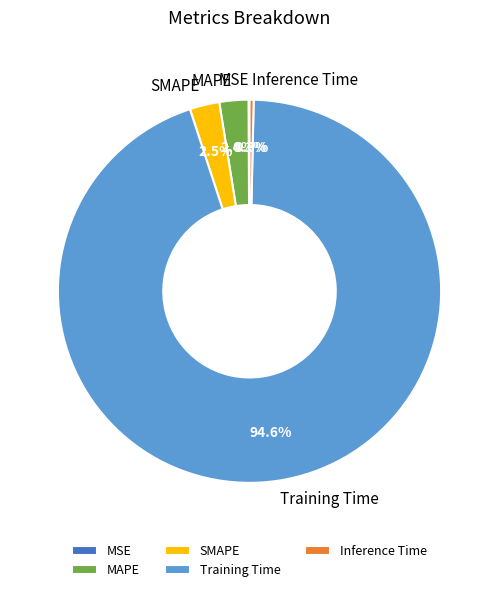

Does MAPE represent more than half of the total?

No